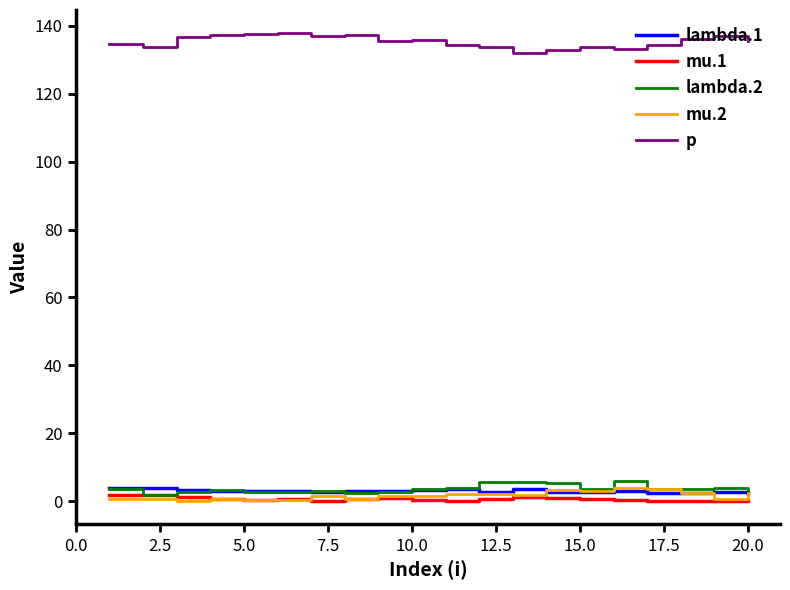

What is the lowest value of the lambda.1 series?

2.1